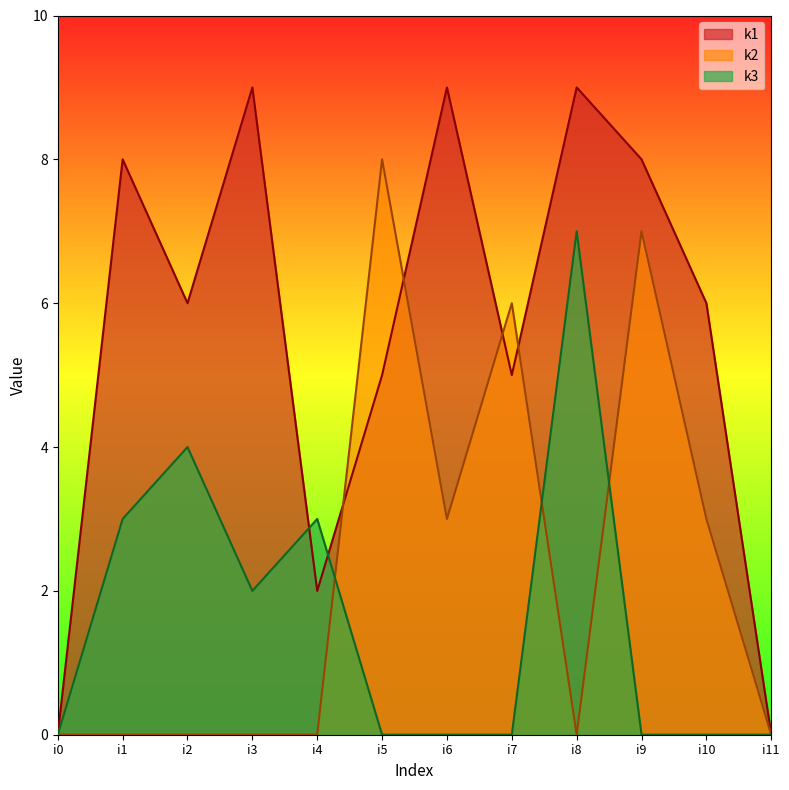

What is the maximum value for k1?

9